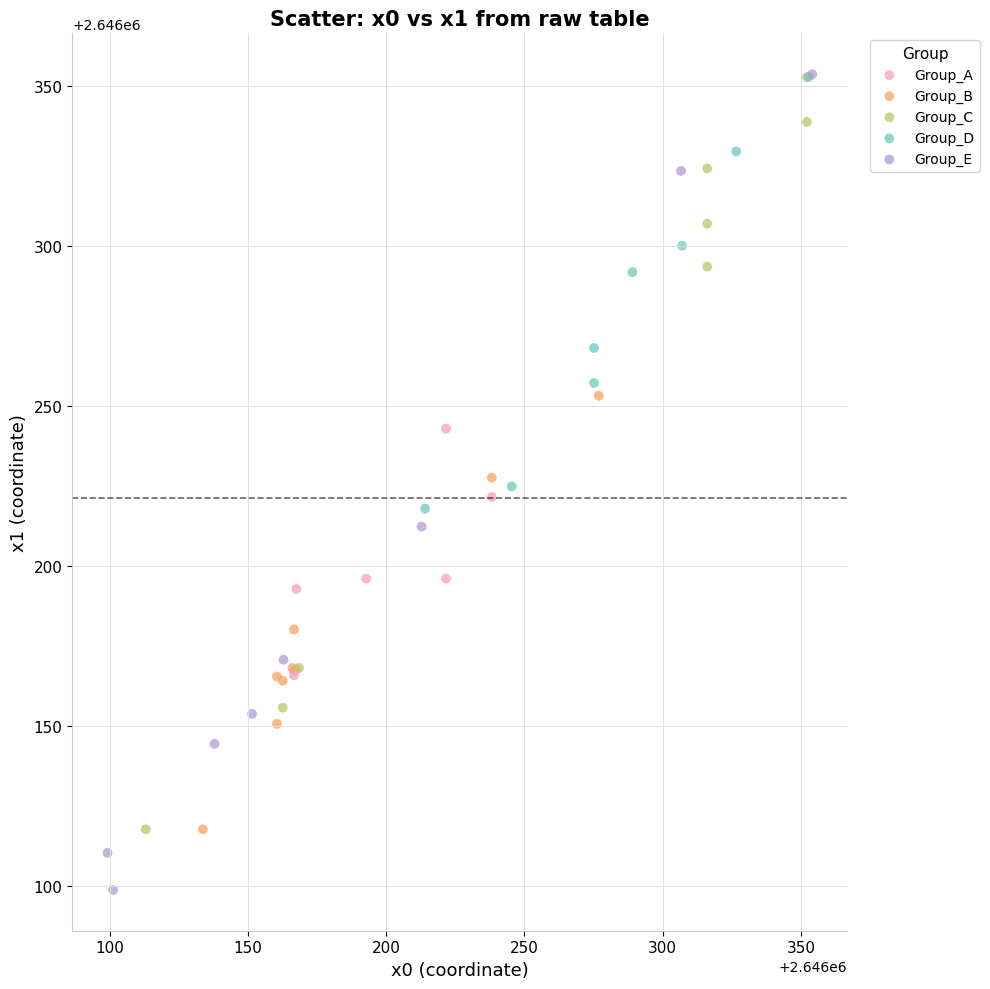

Which series contains the lowest Y value?

Group_E